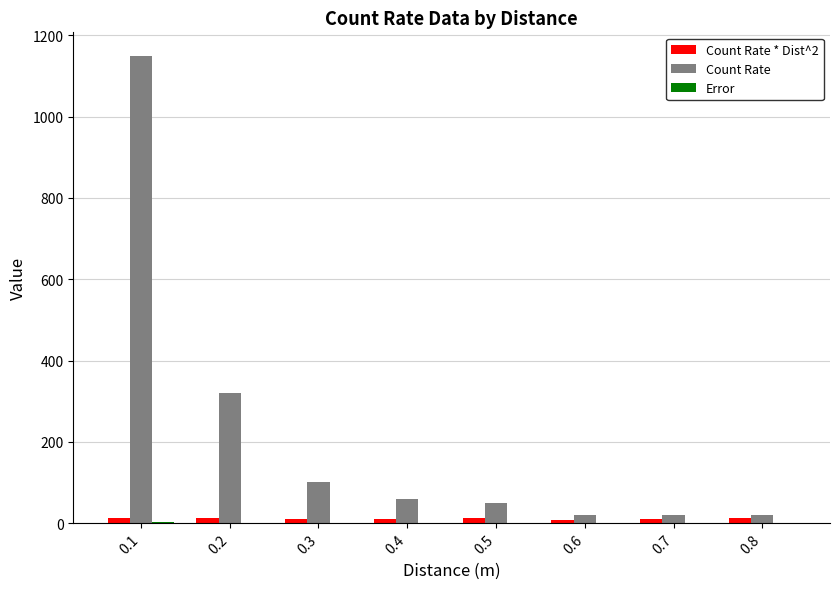

Are the bars horizontal?

No